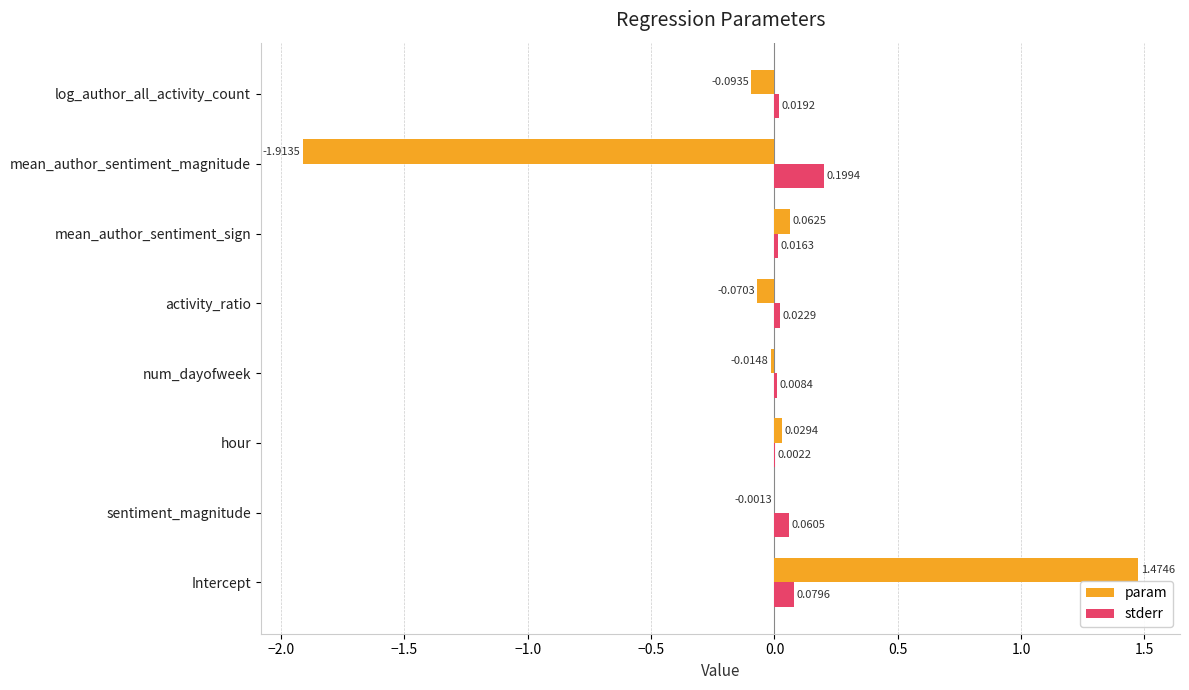

Where is stderr nearest to the value 0?

hour